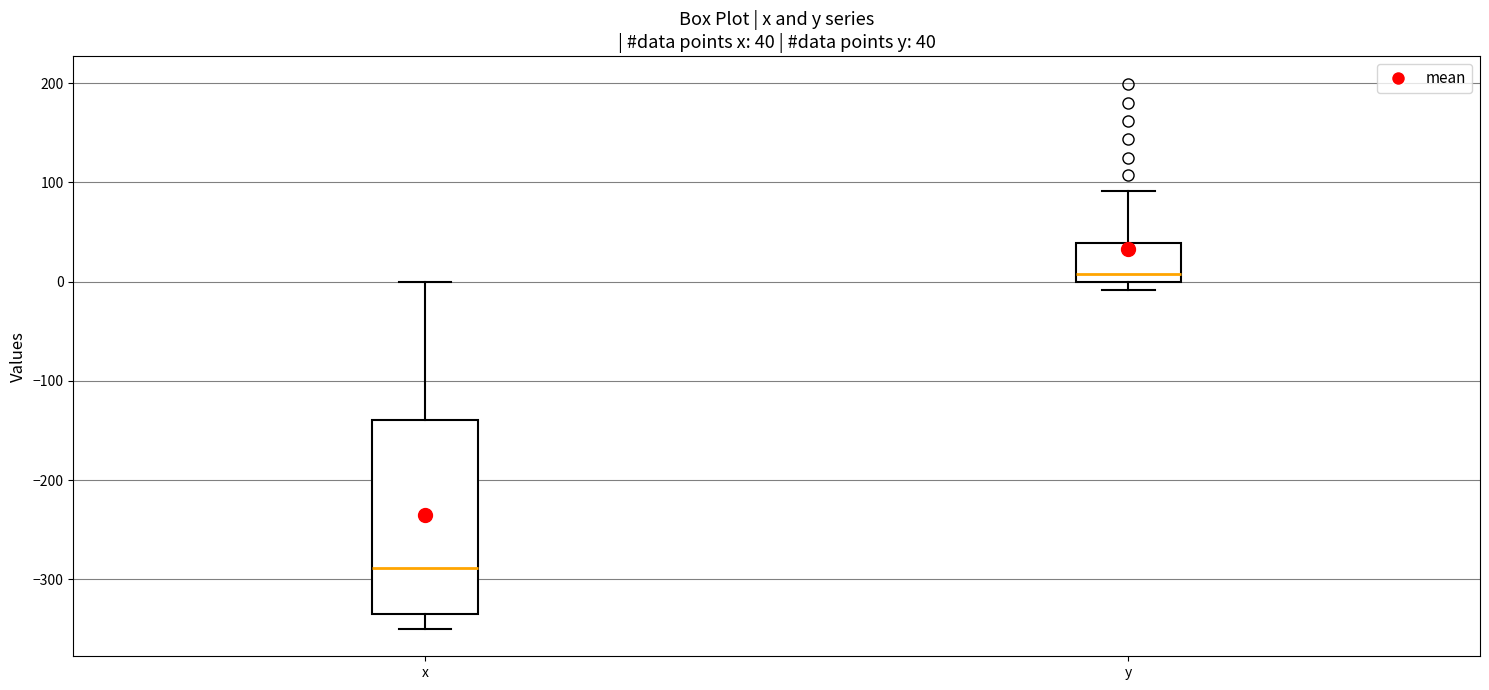

Which box is the tallest, from its lower edge to its upper edge?

x